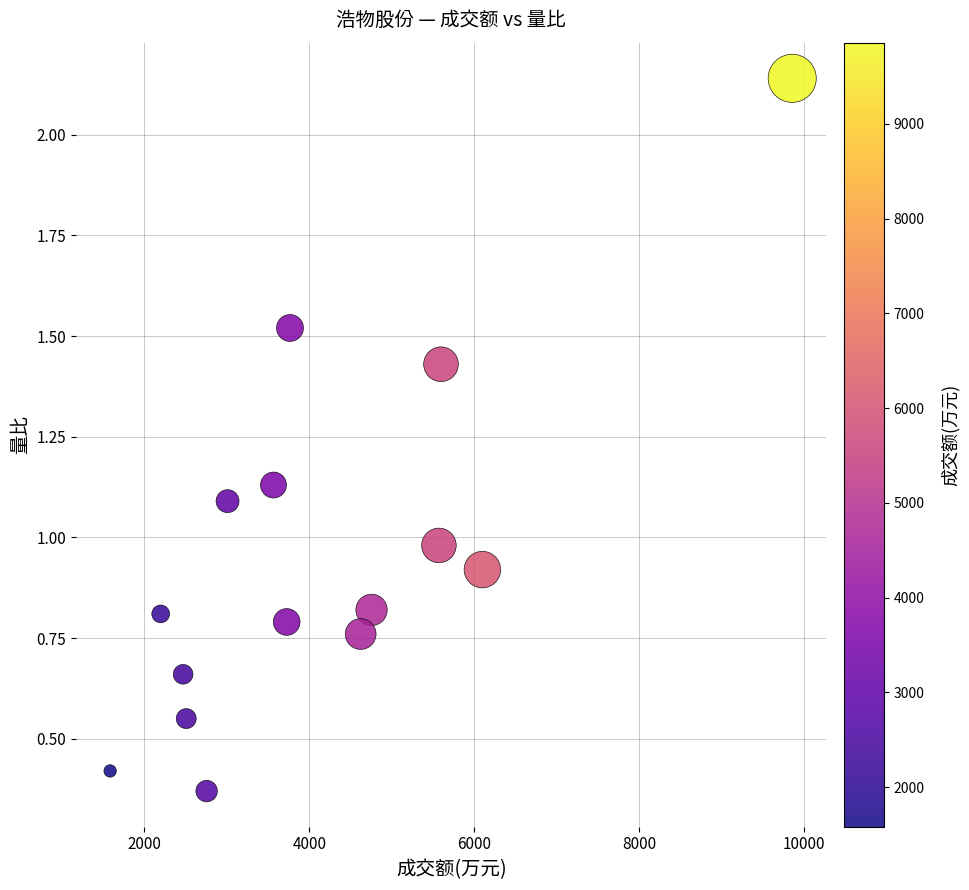

What is the range of Y values (max minus min)?

1.8